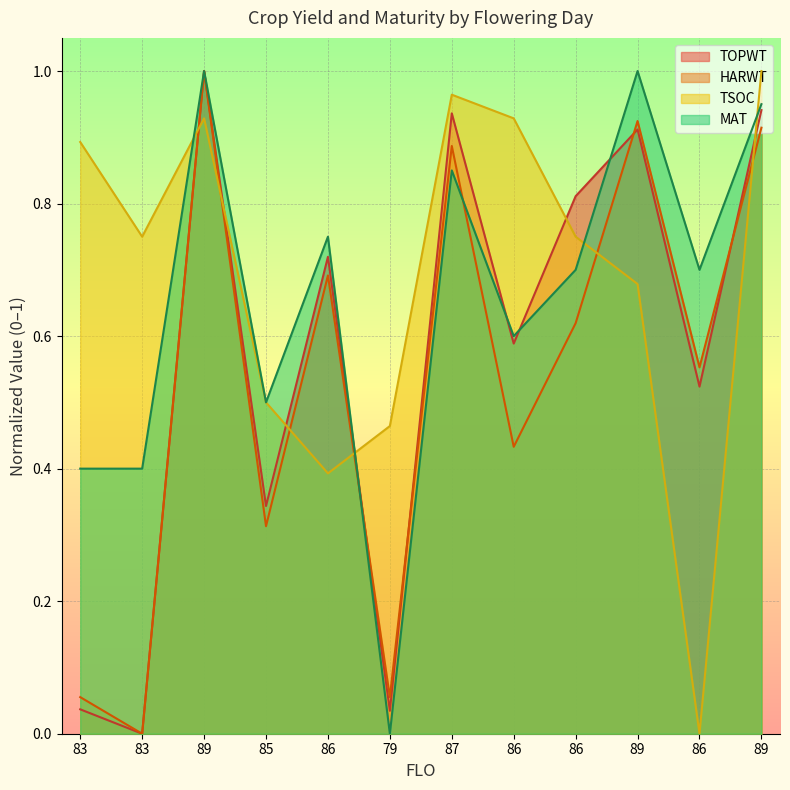

Which series changed the most between 83 and 89?

HARWT